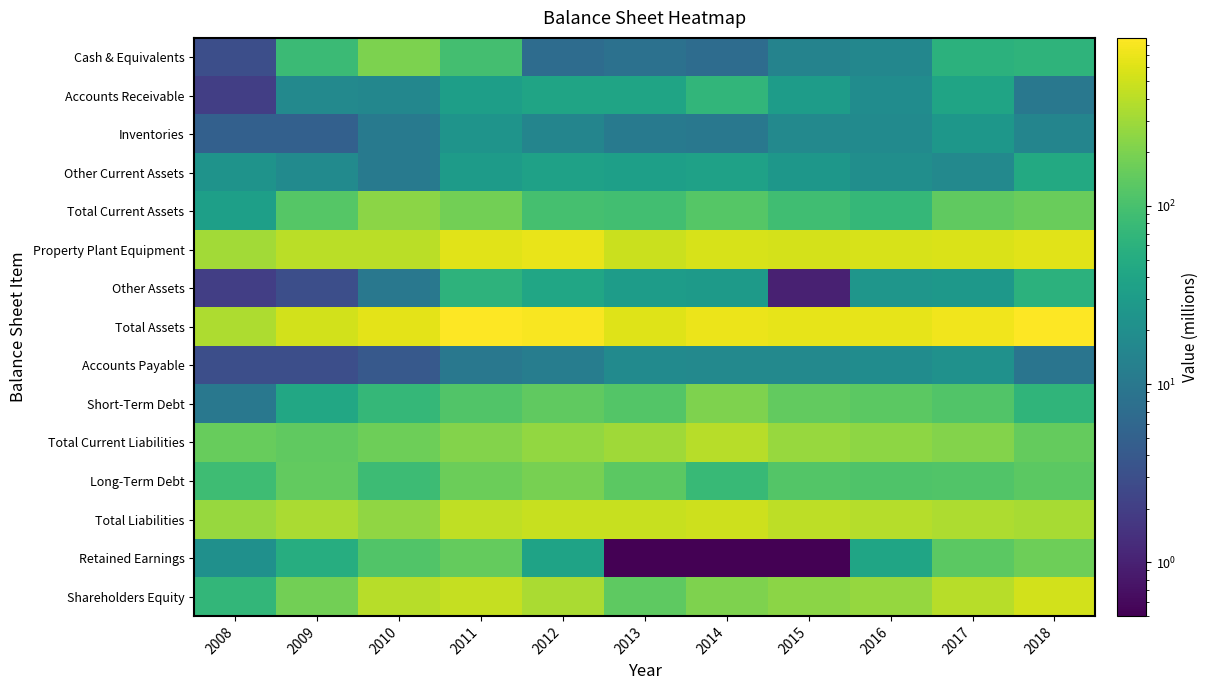

Which series has the largest range (max minus min)?

Total Assets